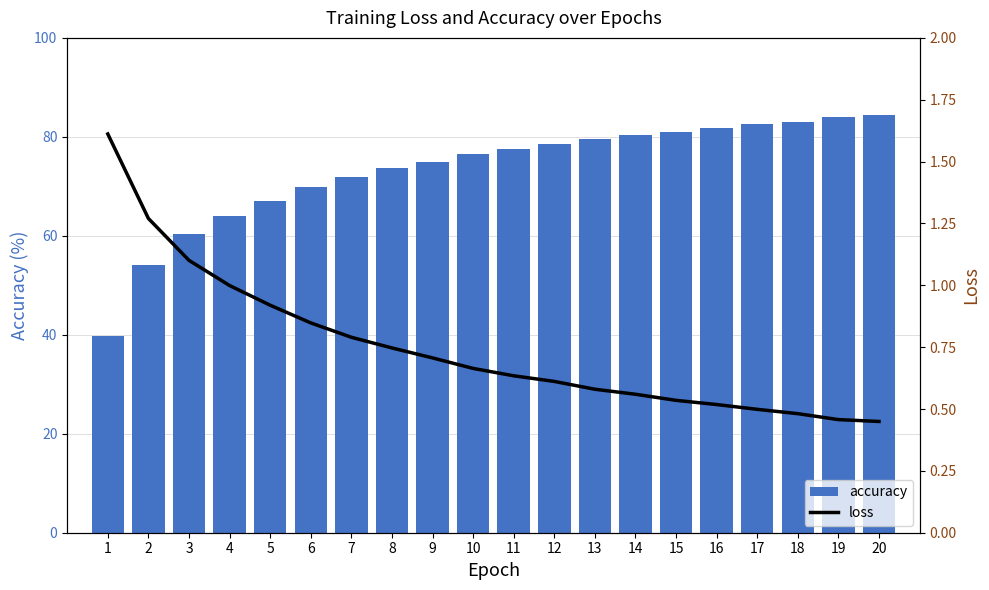

What is the smallest value displayed?

0.4